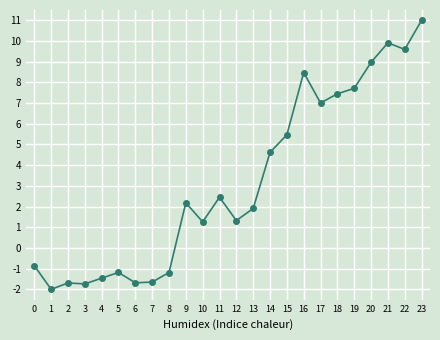

What is the difference between the values at 2 and 11?

4.1